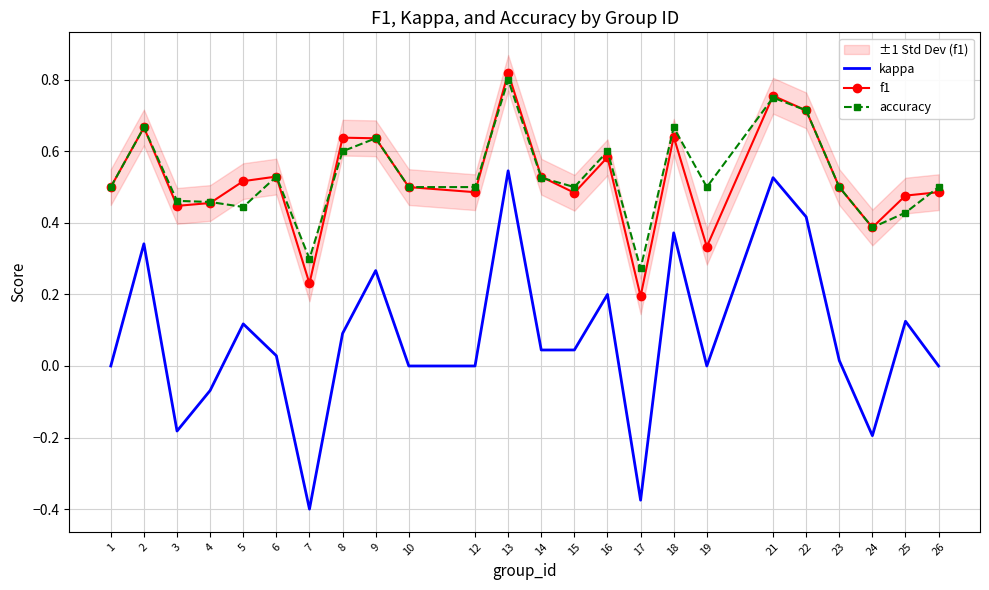

What is the difference between the highest and lowest values at 3?

0.6